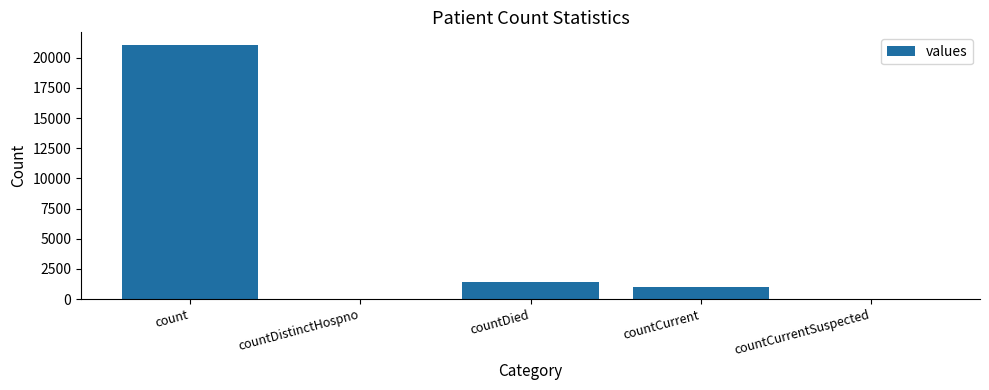

At which category does the chart reach its peak across all series?

count